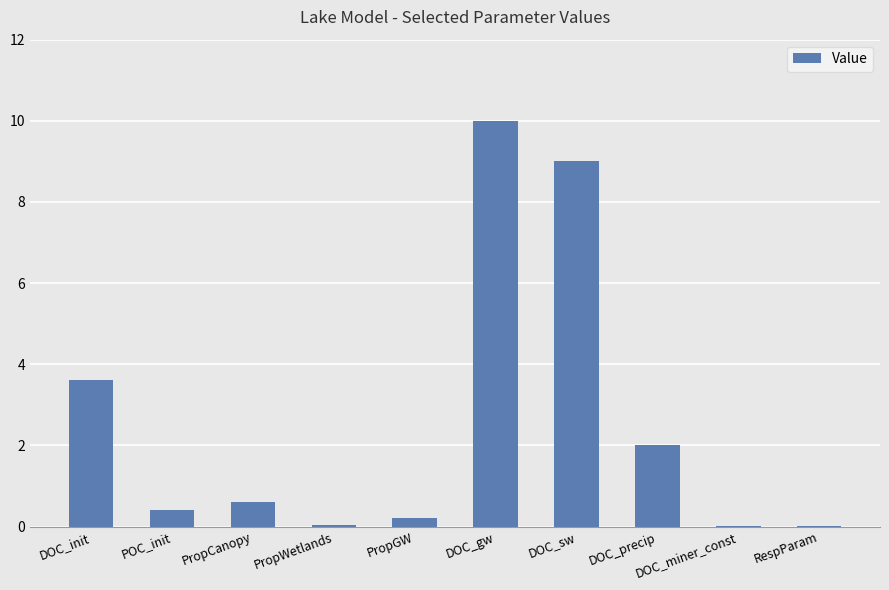

Between POC_init and RespParam, which is larger?

POC_init